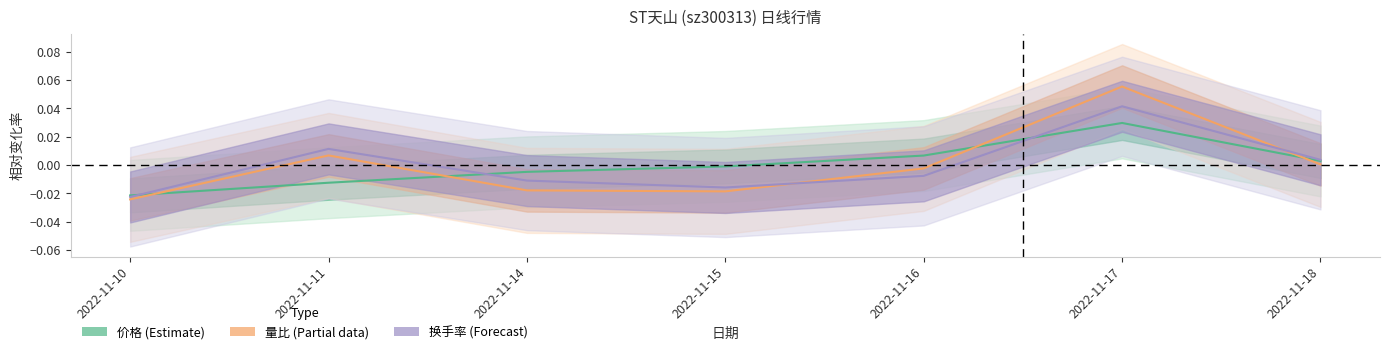

Count the number of data series in this chart.

3